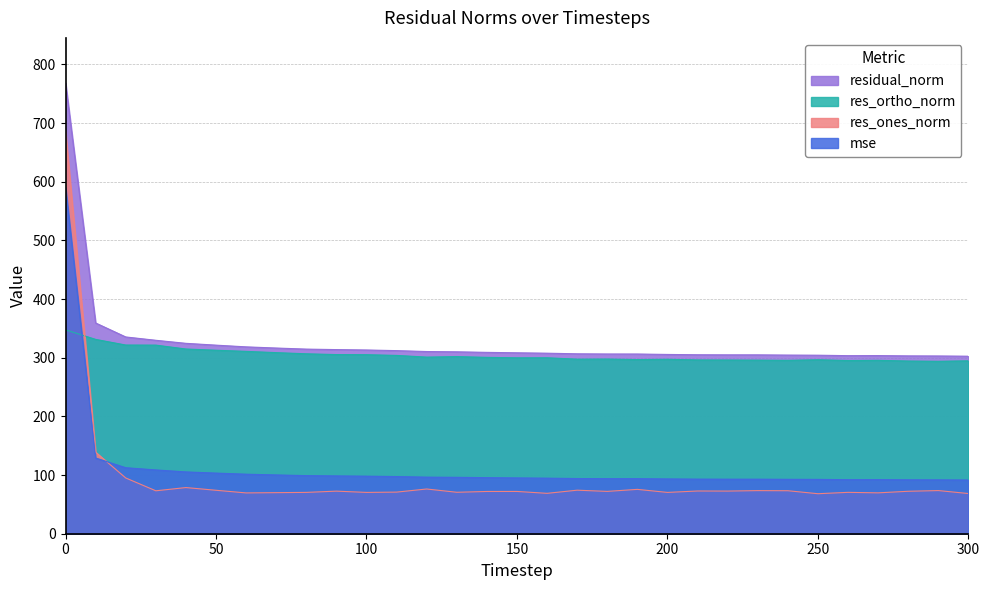

What is the approximate value of mse at 0?

590.5